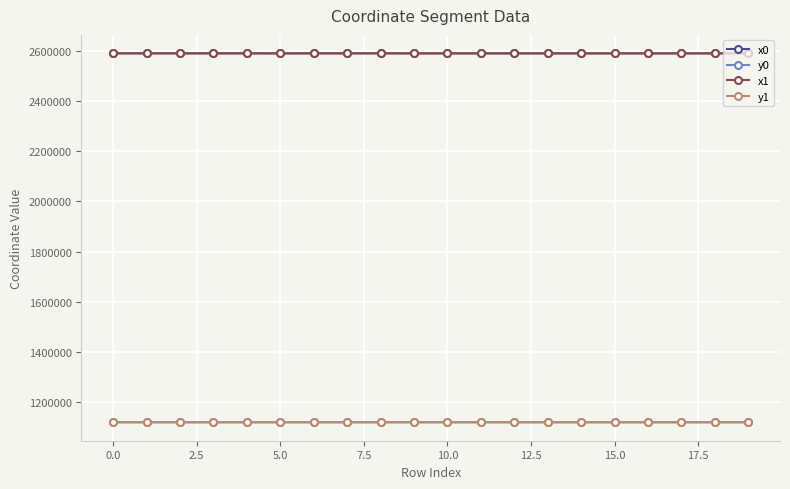

True or false: y0 and x0 cross at least once.

False